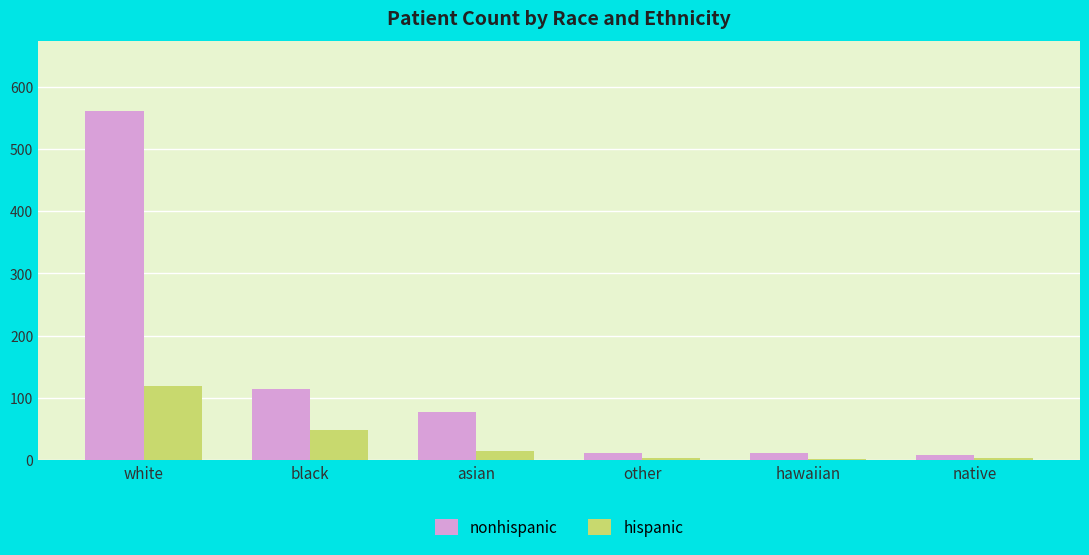

Where does the hispanic series first go above 14?

white